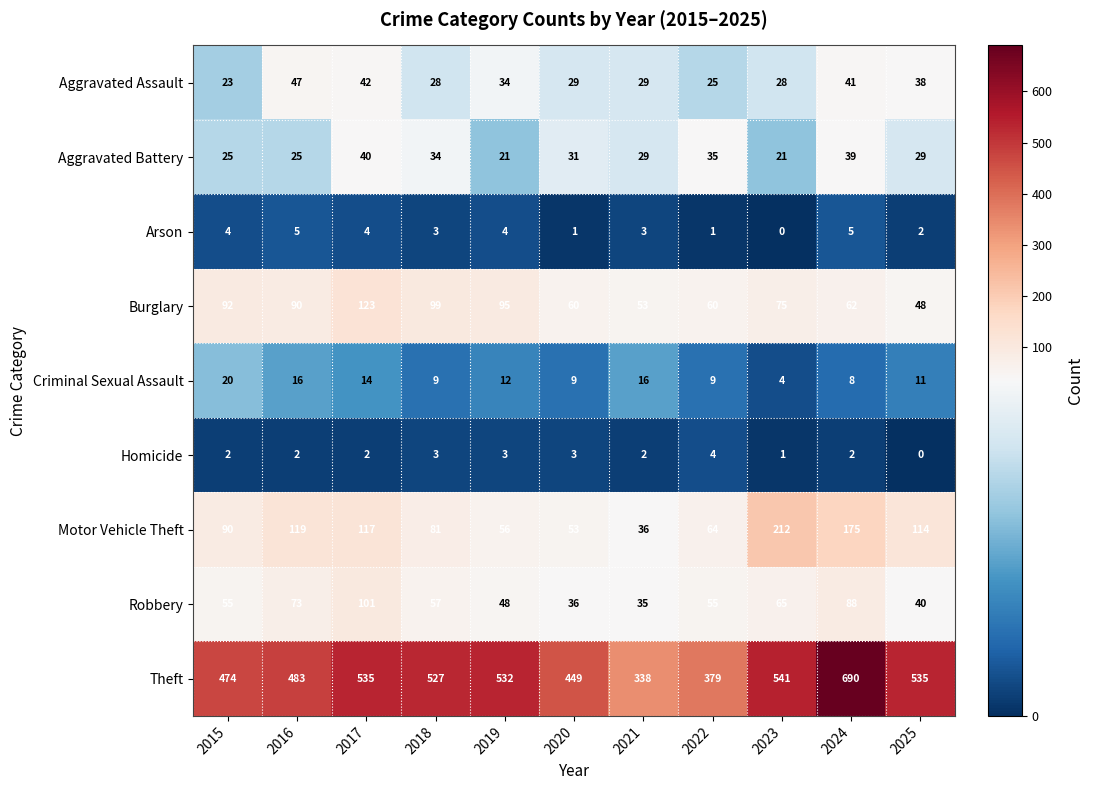

Is it true that Aggravated Assault equals 42 at 2017?

True